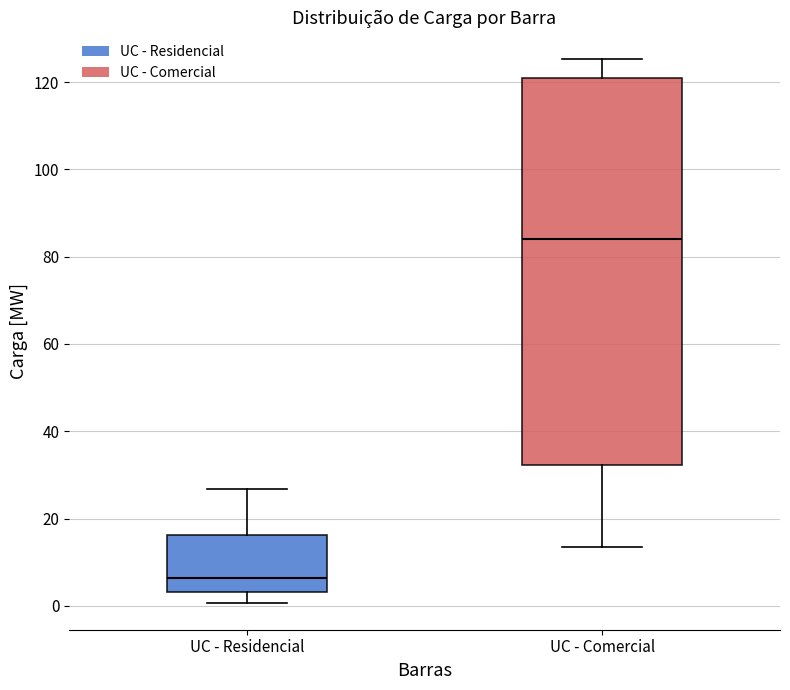

Reading left to right, transcribe this box plot: for each box, give where its median line is, the range the box spans, and where its two whiskers end, as read against the y-axis. The values are not printed on the chart, so give them approximately, as read against the axis.

UC - Residencial: median 6, box 4 to 16, whiskers 0 to 26
UC - Comercial: median 84, box 32 to 122, whiskers 14 to 126